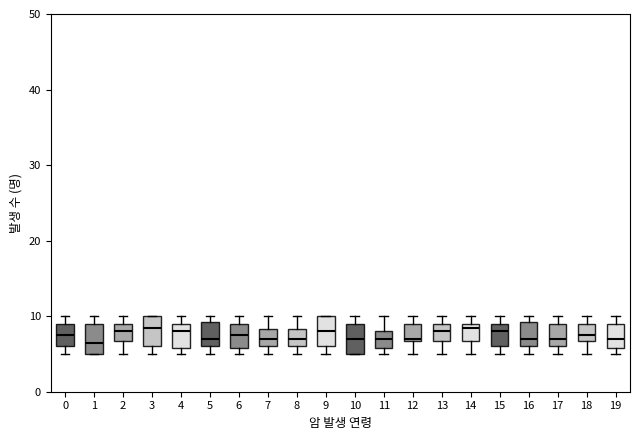

Where does the upper whisker of the box at x = 7 end on the y-axis? The values are not printed on the chart, so give them approximately, as read against the axis.

10